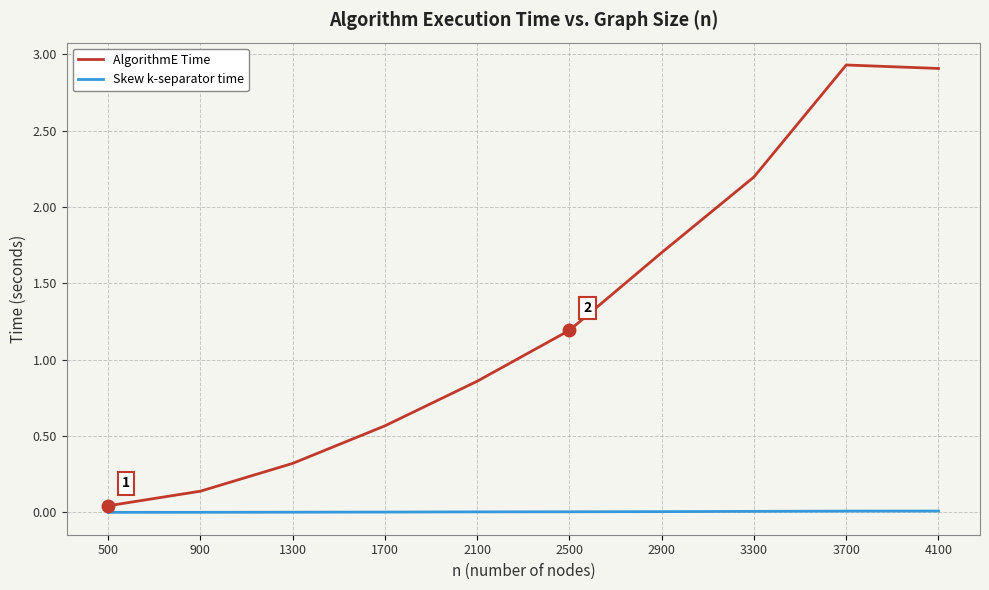

Where does the AlgorithmE Time series first go above 1?

2500